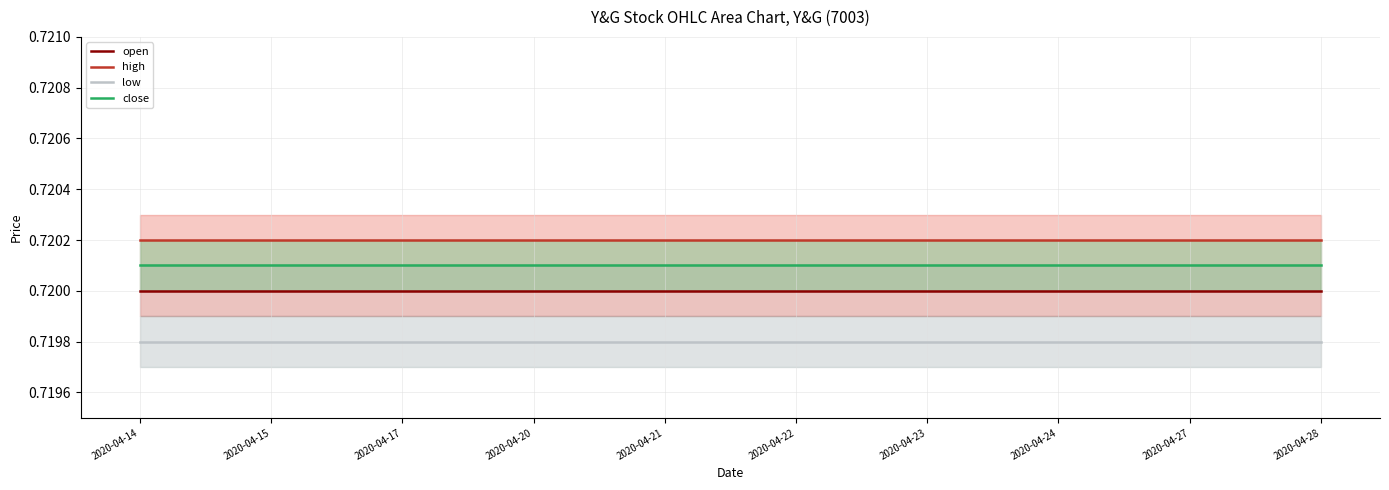

How many series are shown in this chart?

4